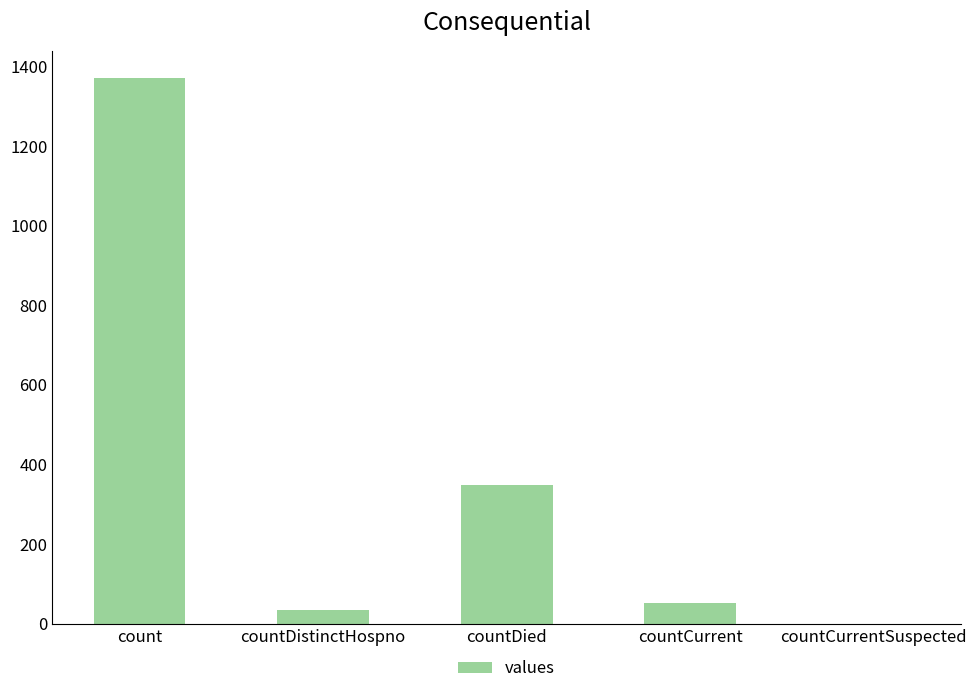

At which label does the data first exceed 52?

count